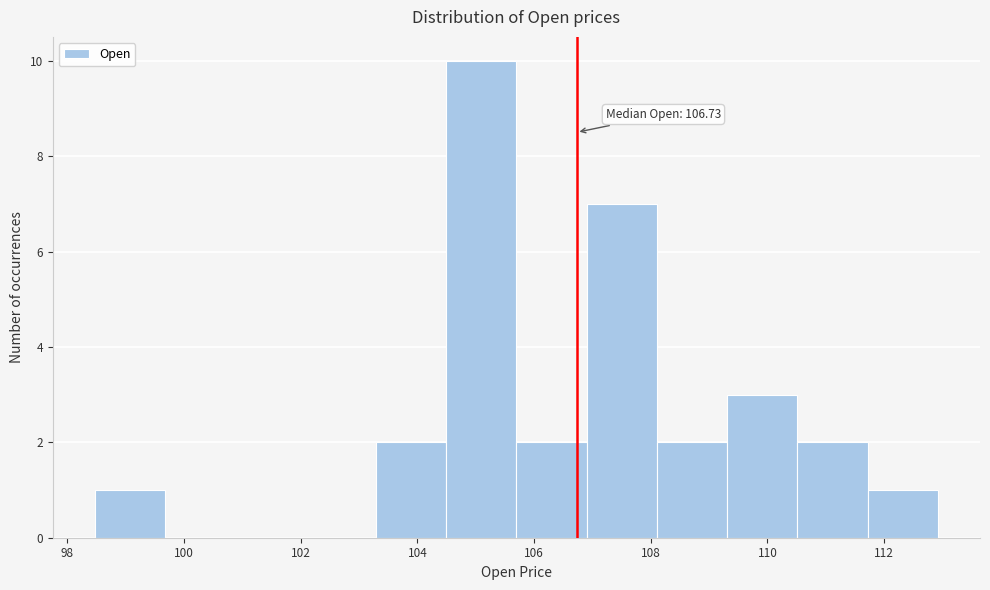

Over which range of the x-axis is the bar tallest?

104.4 to 105.6